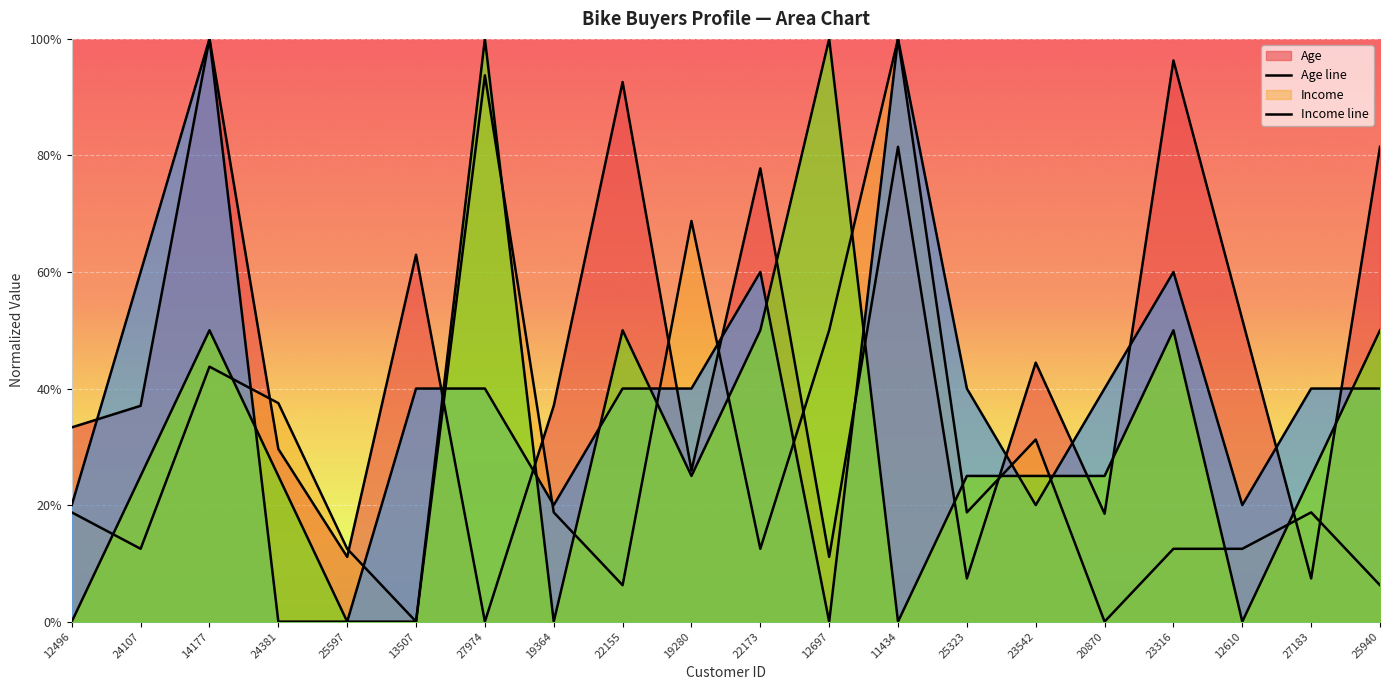

How many lines are shown in the chart?

4